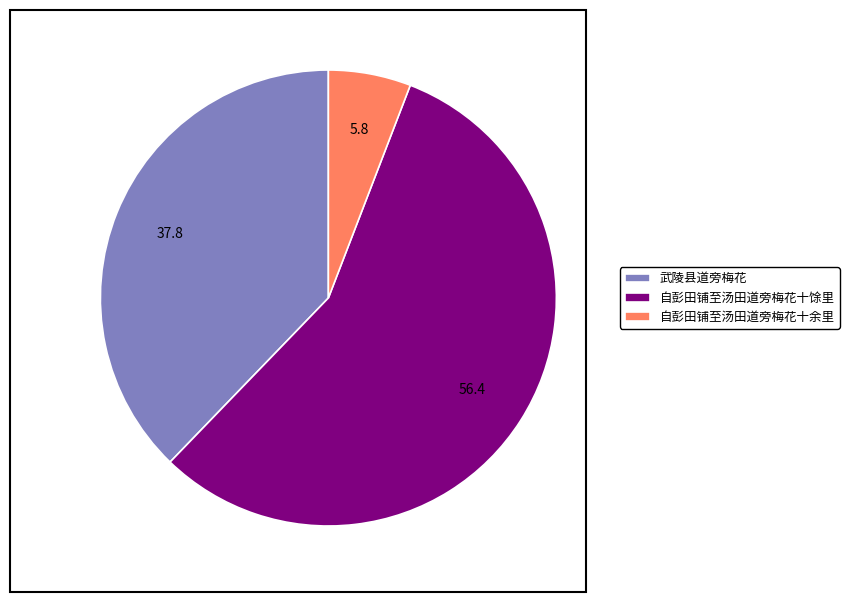

Between 自彭田铺至汤田道旁梅花十余里 and 武陵县道旁梅花, which is larger?

武陵县道旁梅花